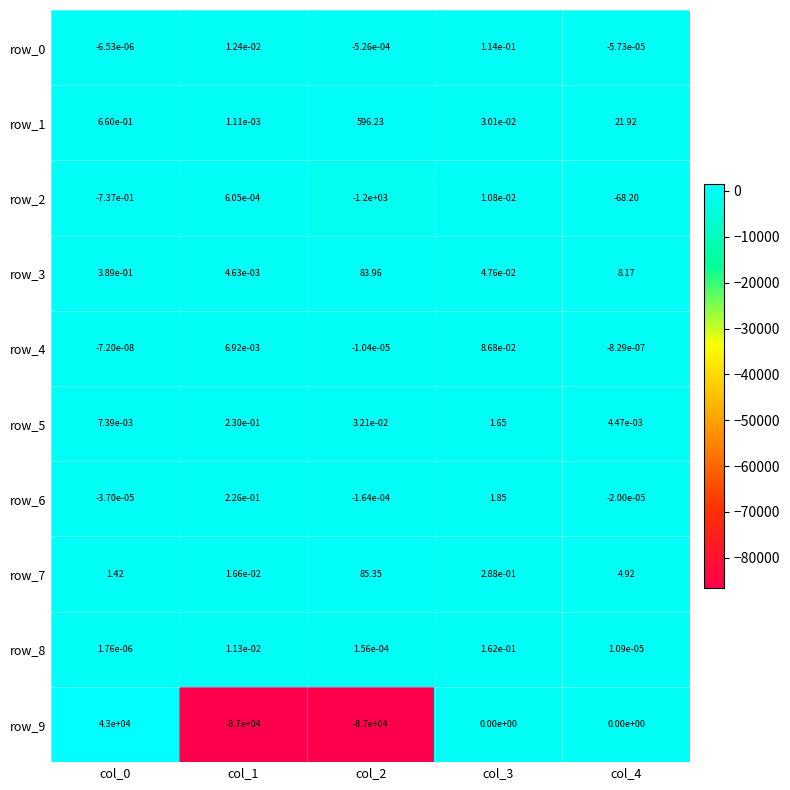

Is the value of row_6 at col_3 greater than the value of row_9 at col_4?

Yes